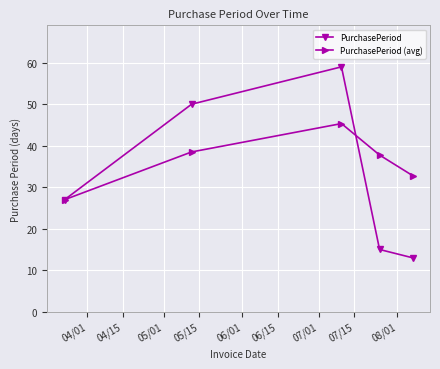

What is the difference between the maximum and minimum values in the PurchasePeriod (avg) series?

18.3